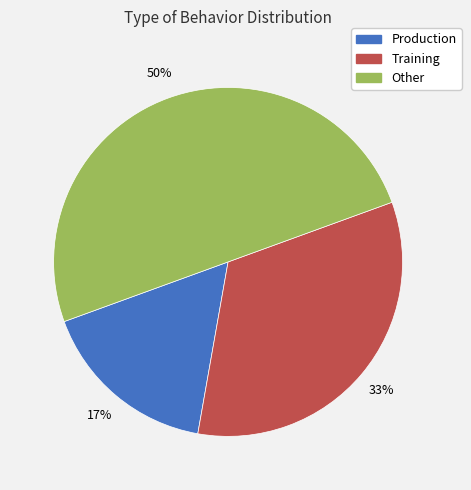

Between Training and Other, which is larger?

Other